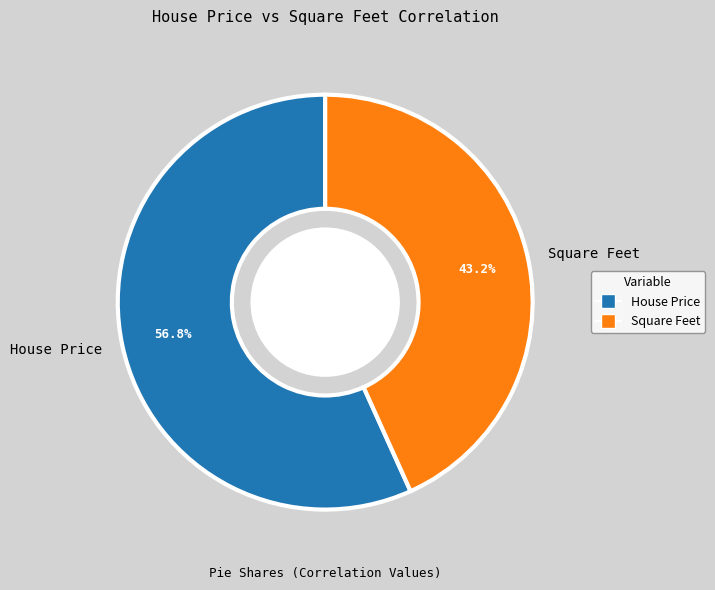

The Square Feet slice represents 43% of the pie. True or false?

True